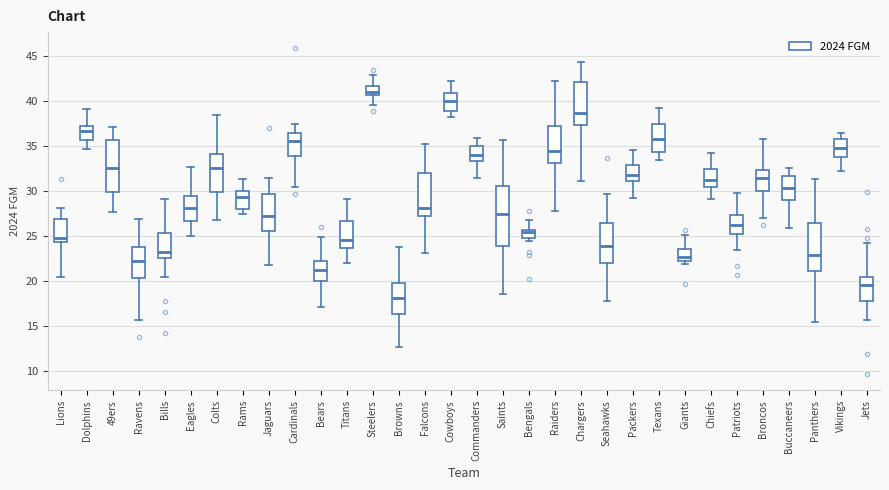

Where is the lower edge of the box for Jets on the y-axis? The values are not printed on the chart, so give them approximately, as read against the axis.

18.0